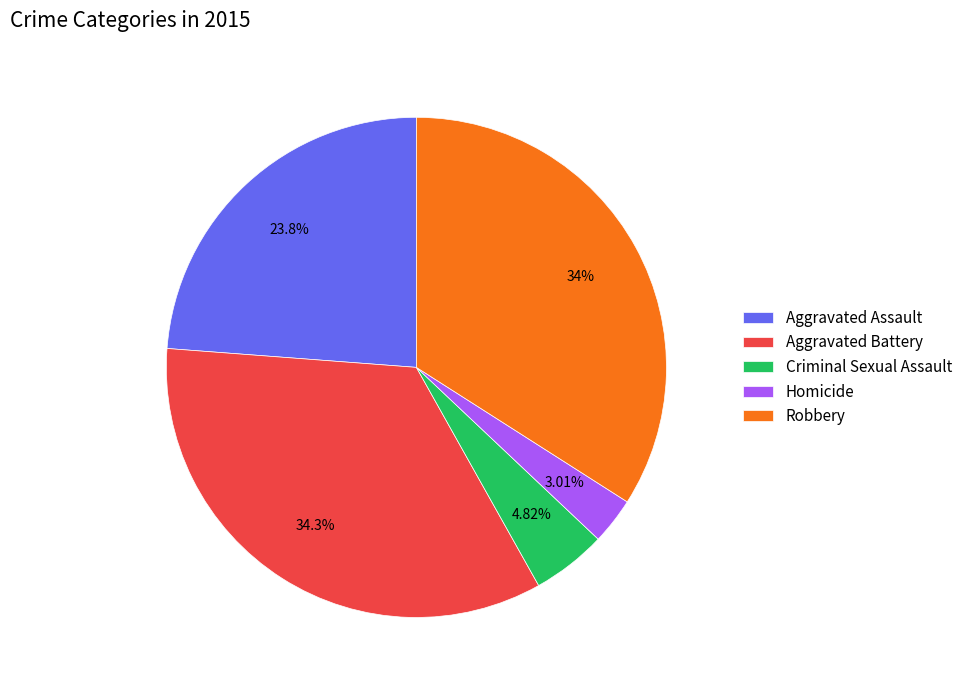

True or false: Robbery accounts for 22% of the total.

False